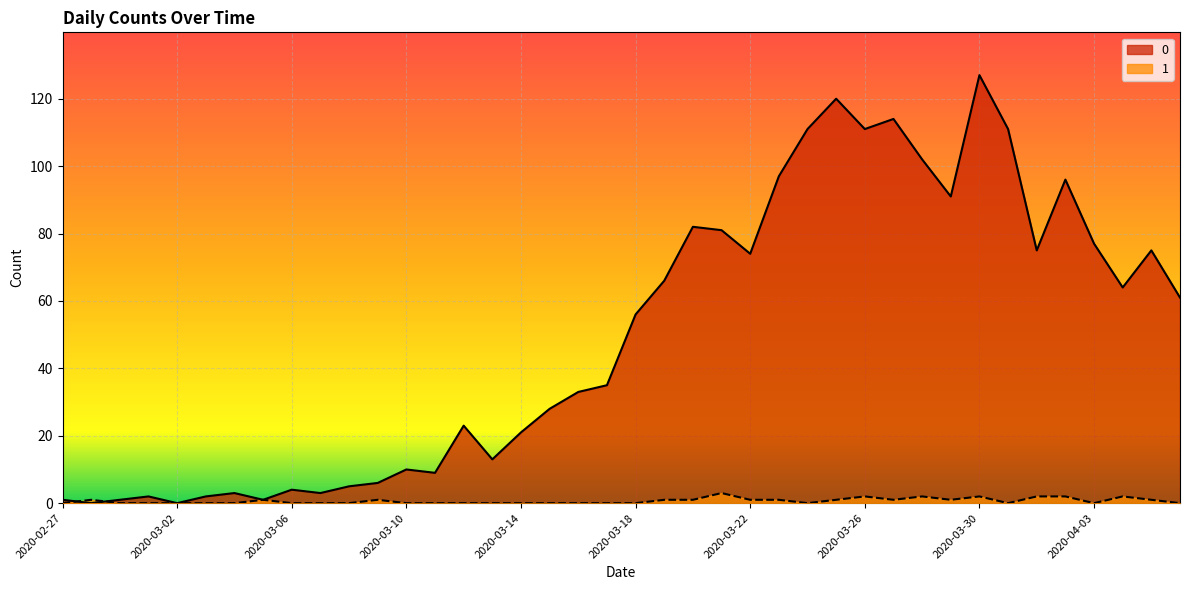

What is the label of the 26th point from the left?

2020-03-23